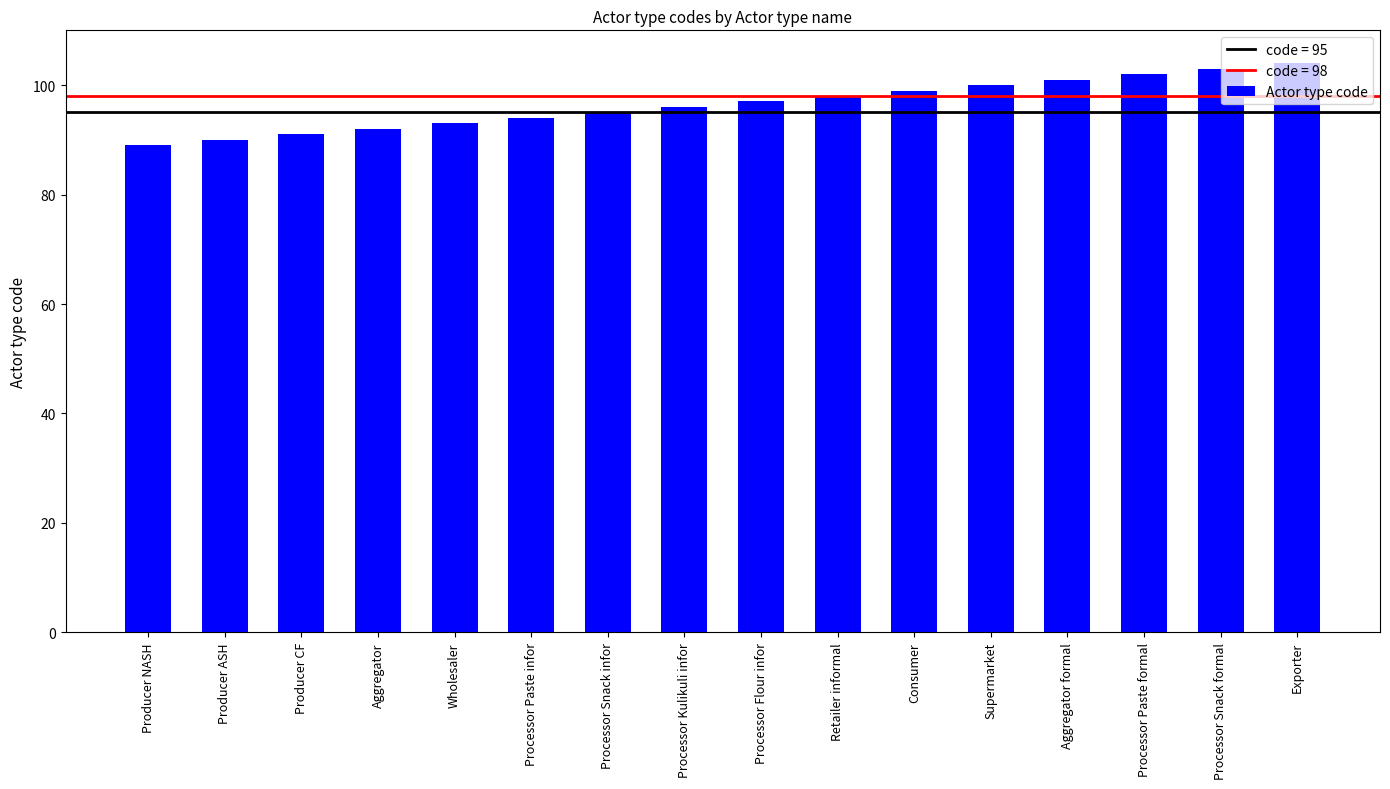

What is the label of the 5th bar from the right?

Supermarket